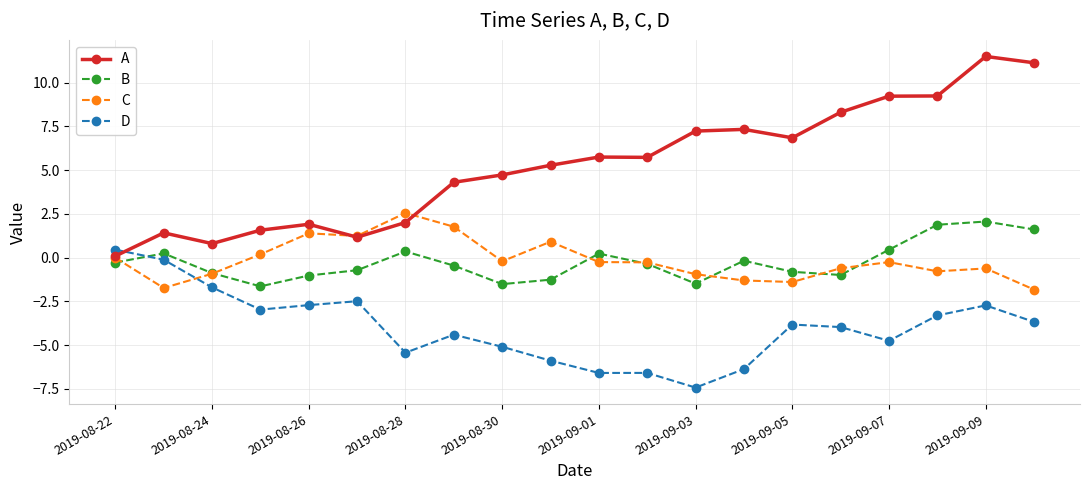

True or false: B and D cross at least once.

True